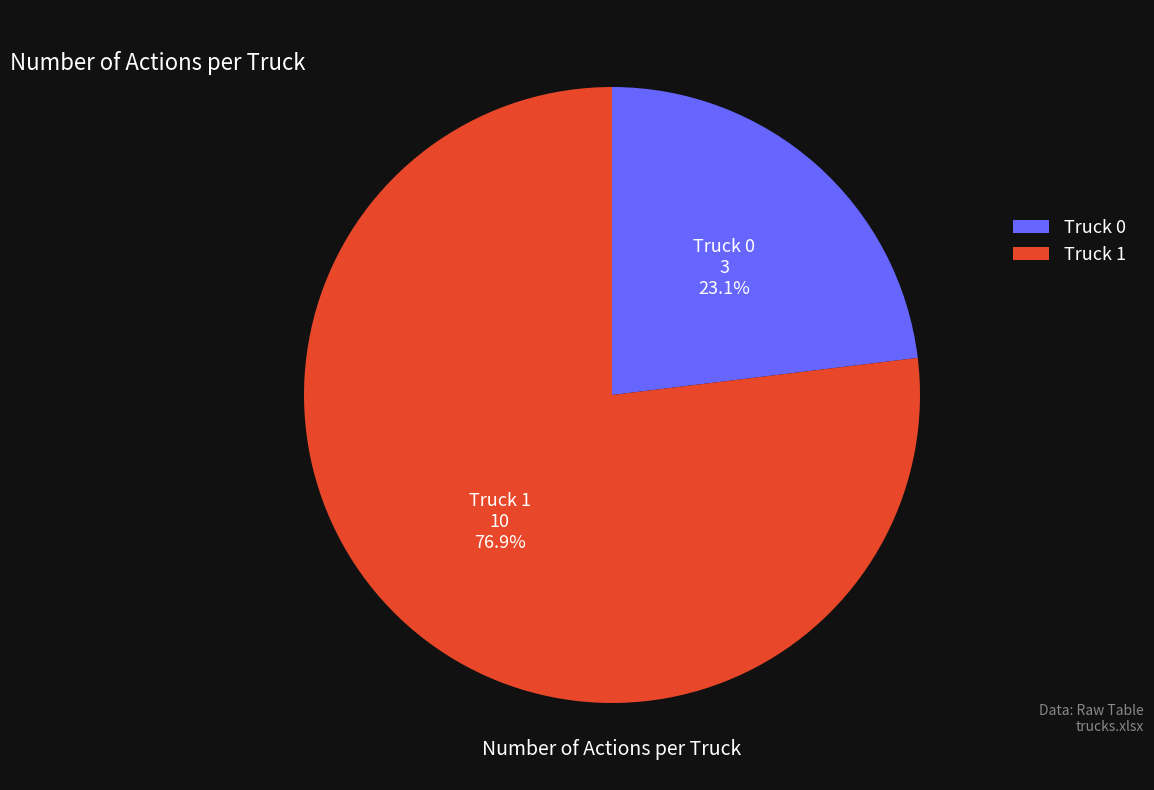

Approximately how many times larger is the value at Truck 1 compared to Truck 0?

3.3